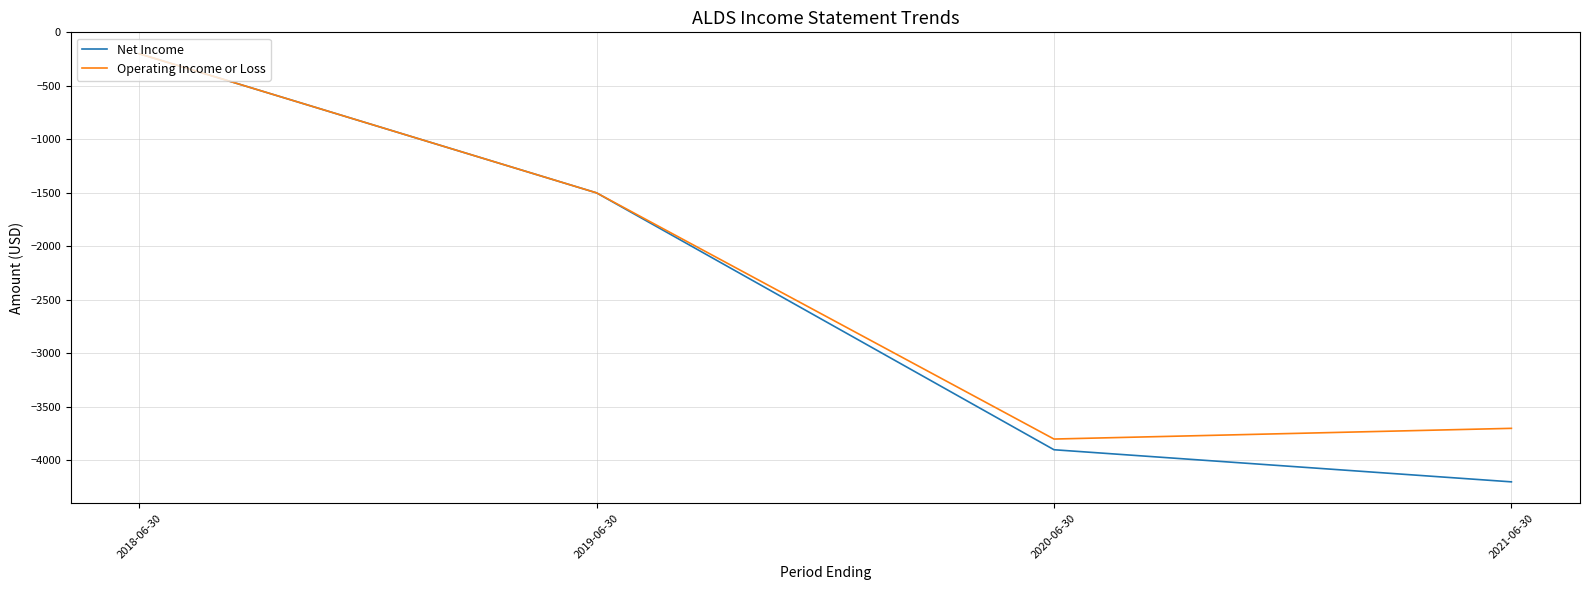

The value of Operating Income or Loss at 2021-06-30 is -3700. True or false?

True